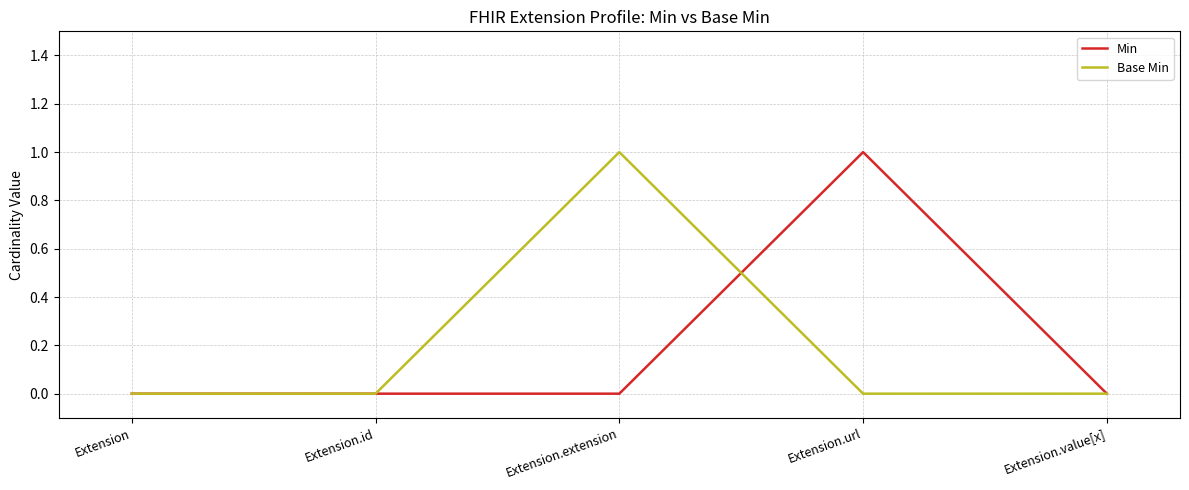

Is it true that Base Min equals 0 at Extension.url?

True